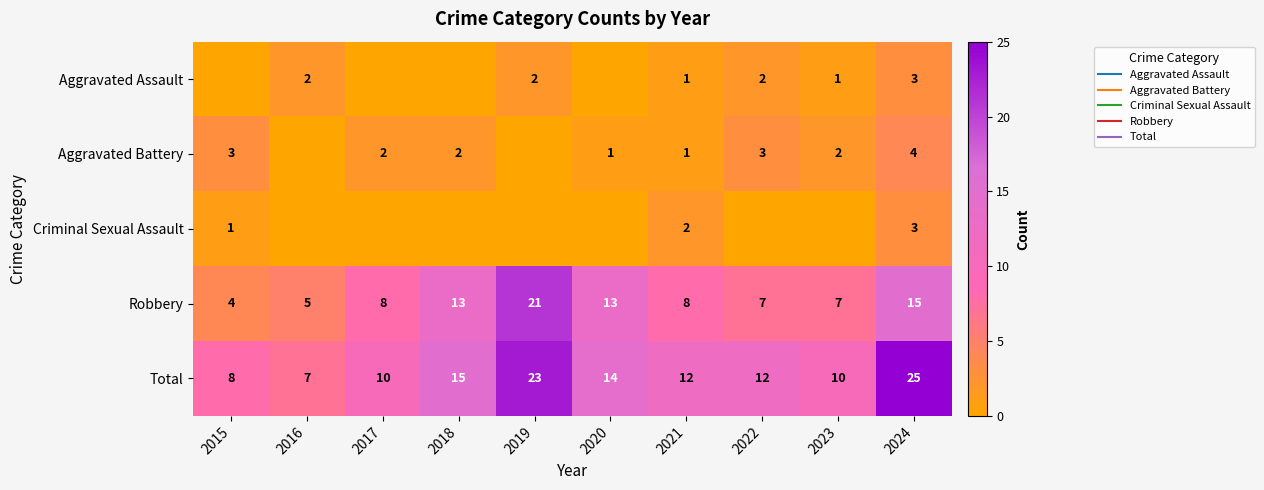

What is the spread (max minus min) of values at 2019?

23